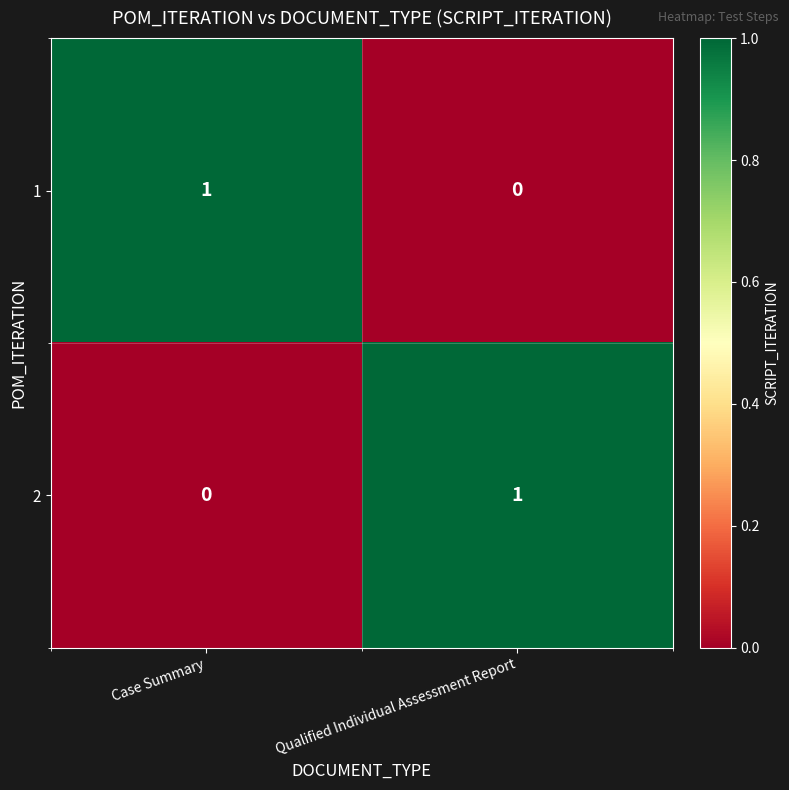

The value of 2 at Qualified Individual Assessment Report is 1. True or false?

True